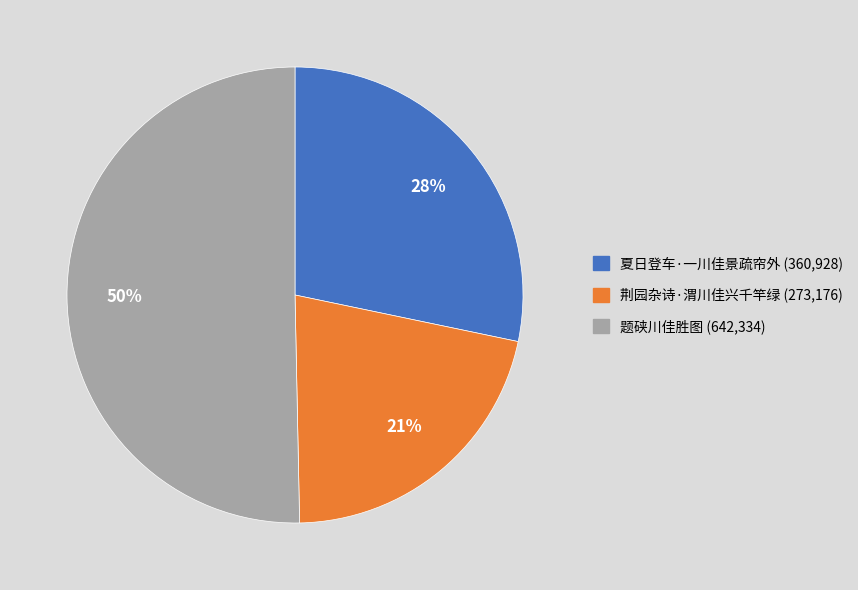

Count the number of slices in the pie.

3